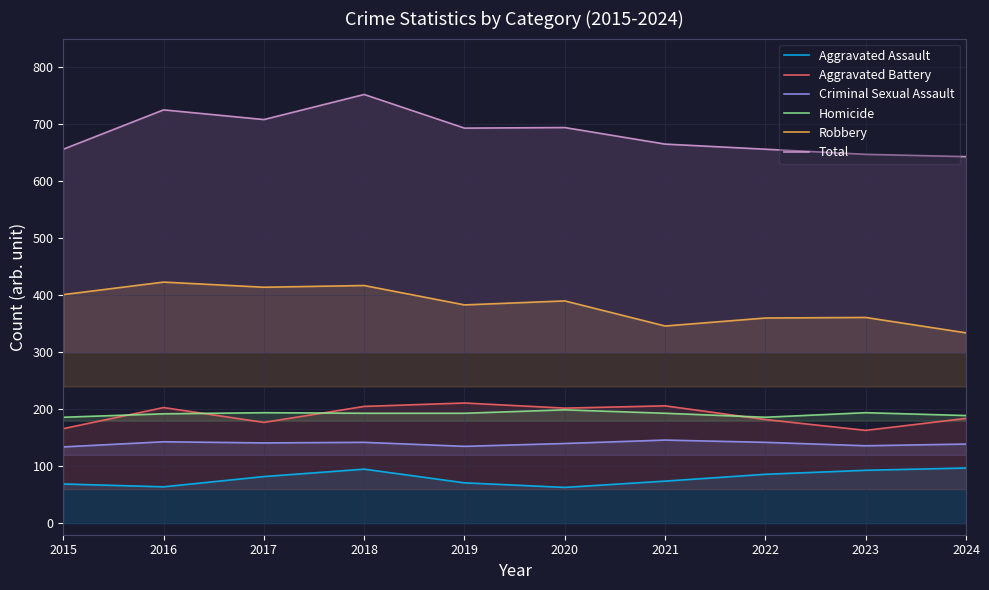

At which label does Robbery first exceed 390?

2015